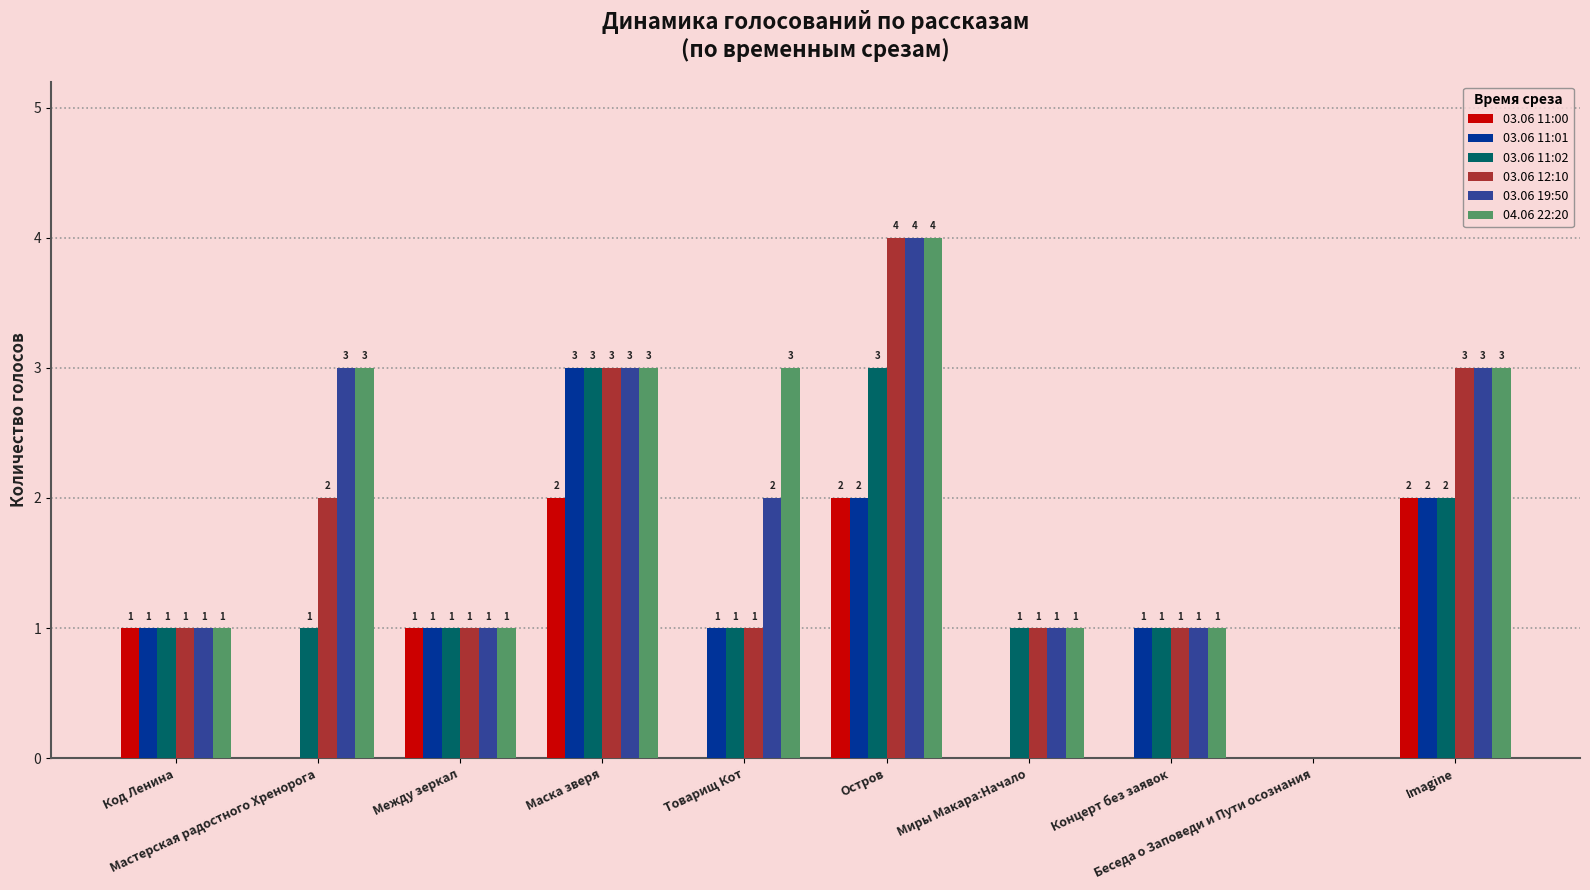

Which series has the largest total across all categories?

04.06 22:20